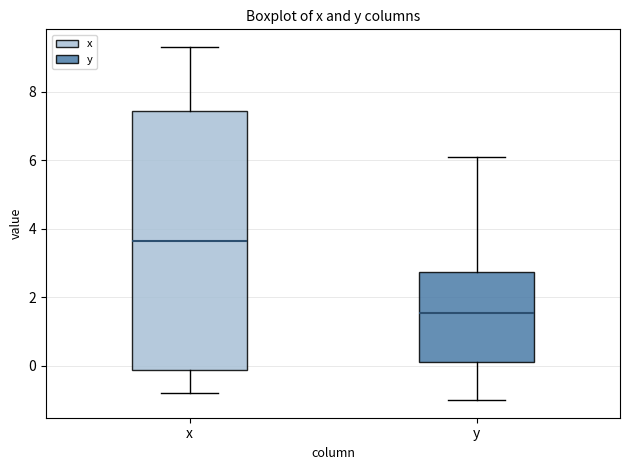

Where does the upper whisker of the box for y end on the y-axis? The values are not printed on the chart, so give them approximately, as read against the axis.

6.2